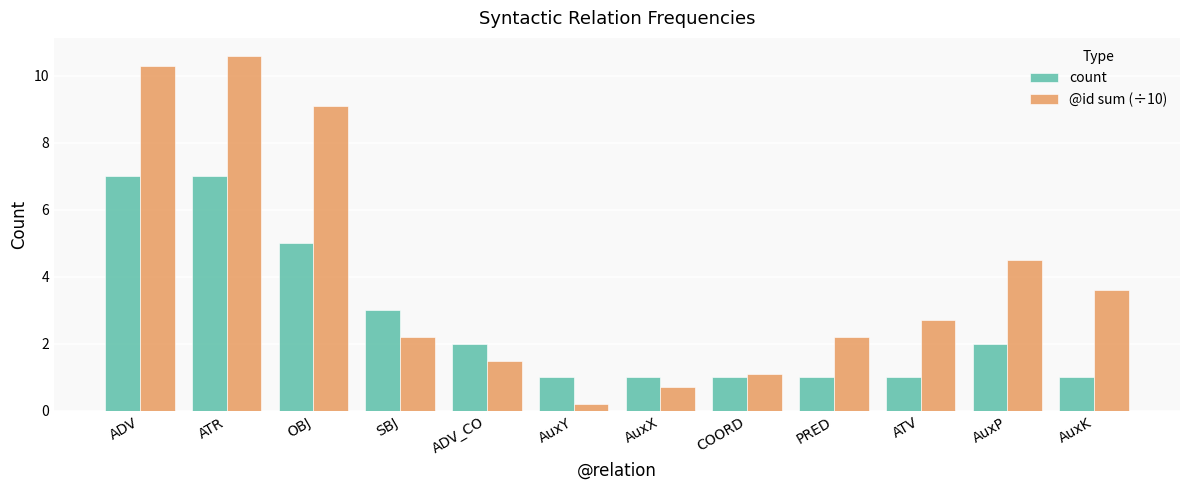

Which series changed the most between AuxX and ATV?

@id sum (÷10)